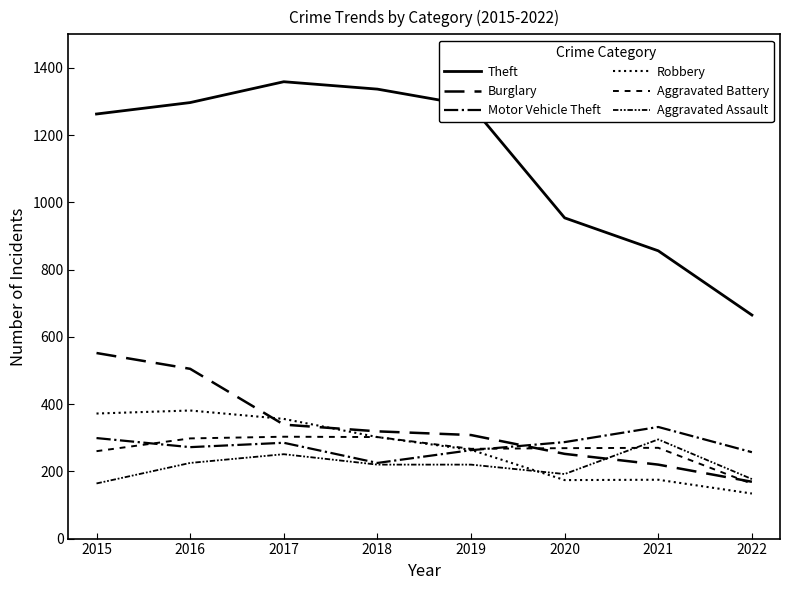

Which category has the lowest value in the Motor Vehicle Theft series?

2018